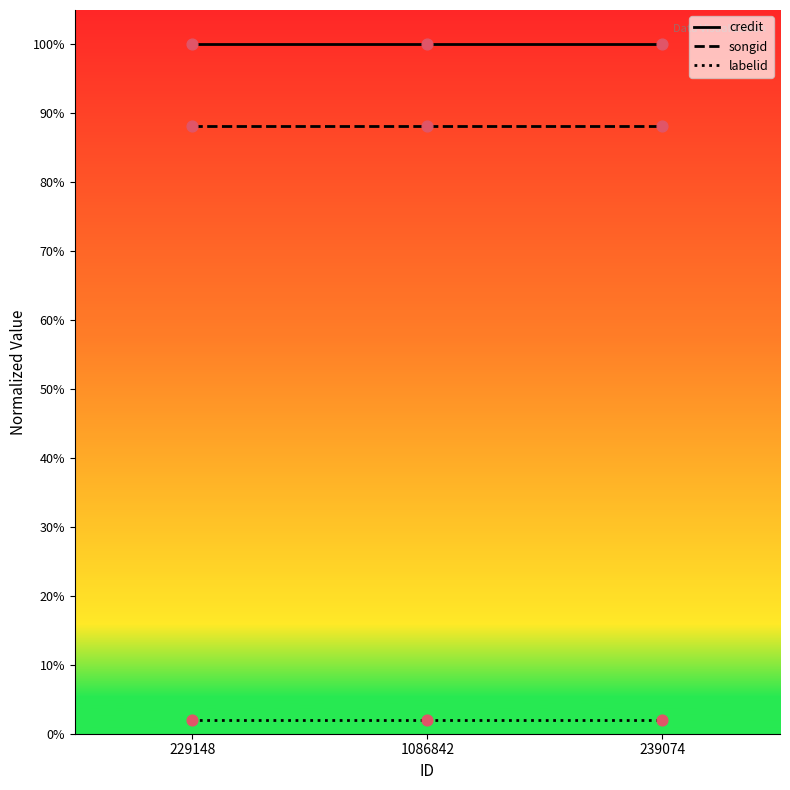

At how many categories does at least one series exceed 0?

3